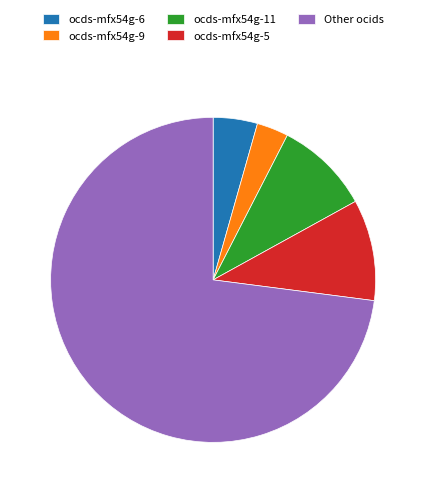

Between ocds-mfx54g-5 and ocds-mfx54g-6, which is larger?

ocds-mfx54g-5